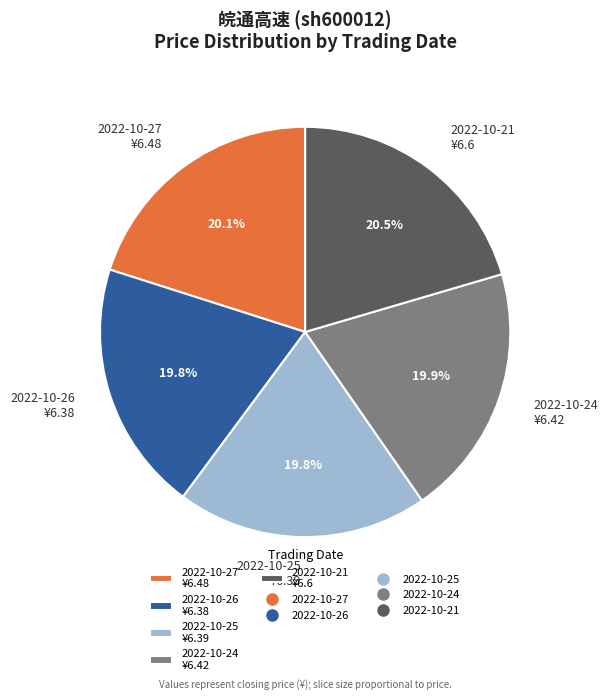

How many slices are in this pie chart?

5